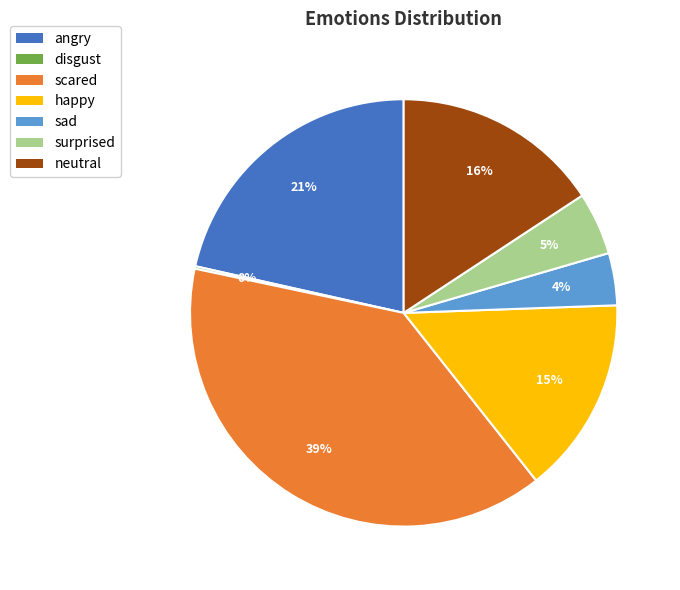

True or false: scared accounts for 31% of the total.

False